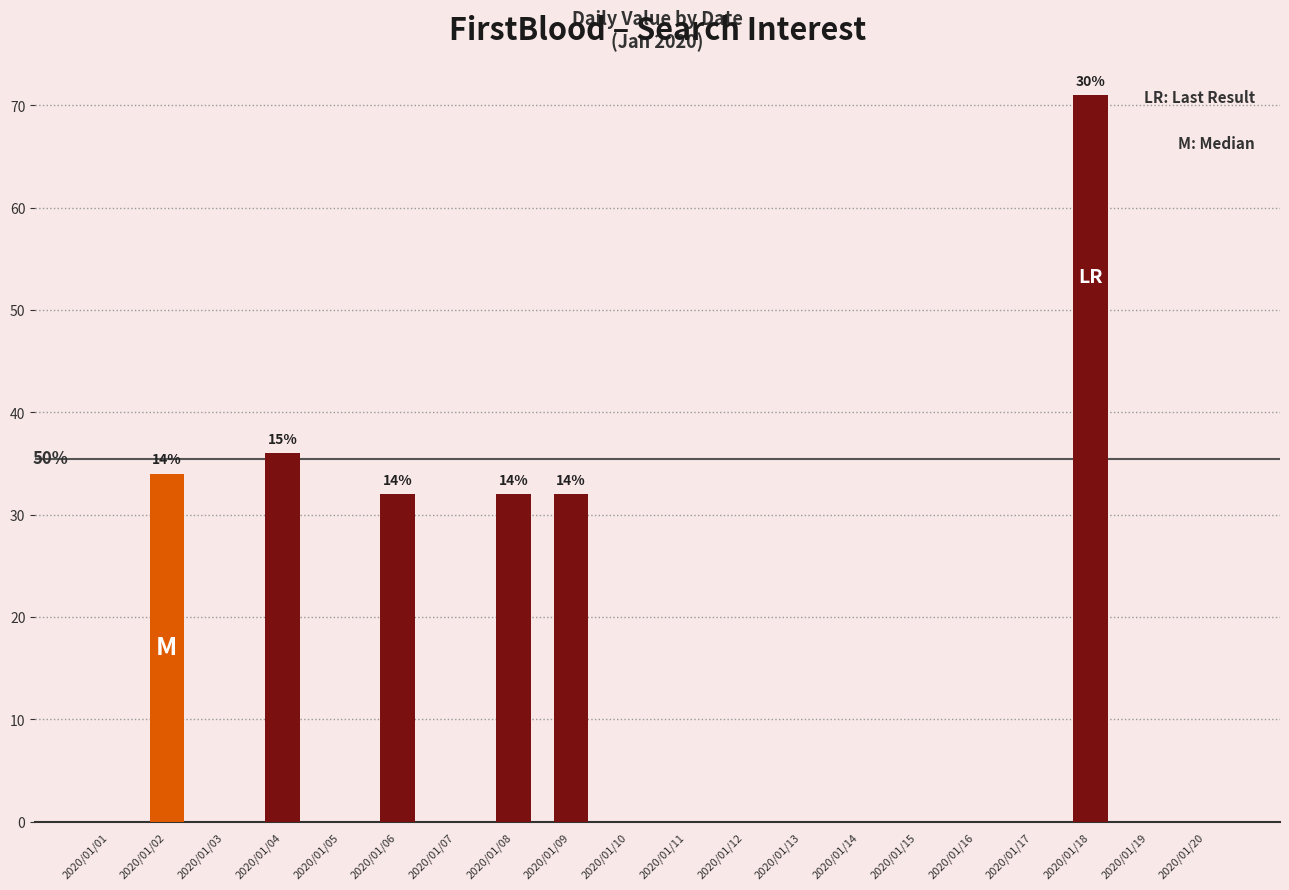

Between 2020/01/09 and 2020/01/20, which is larger?

2020/01/09